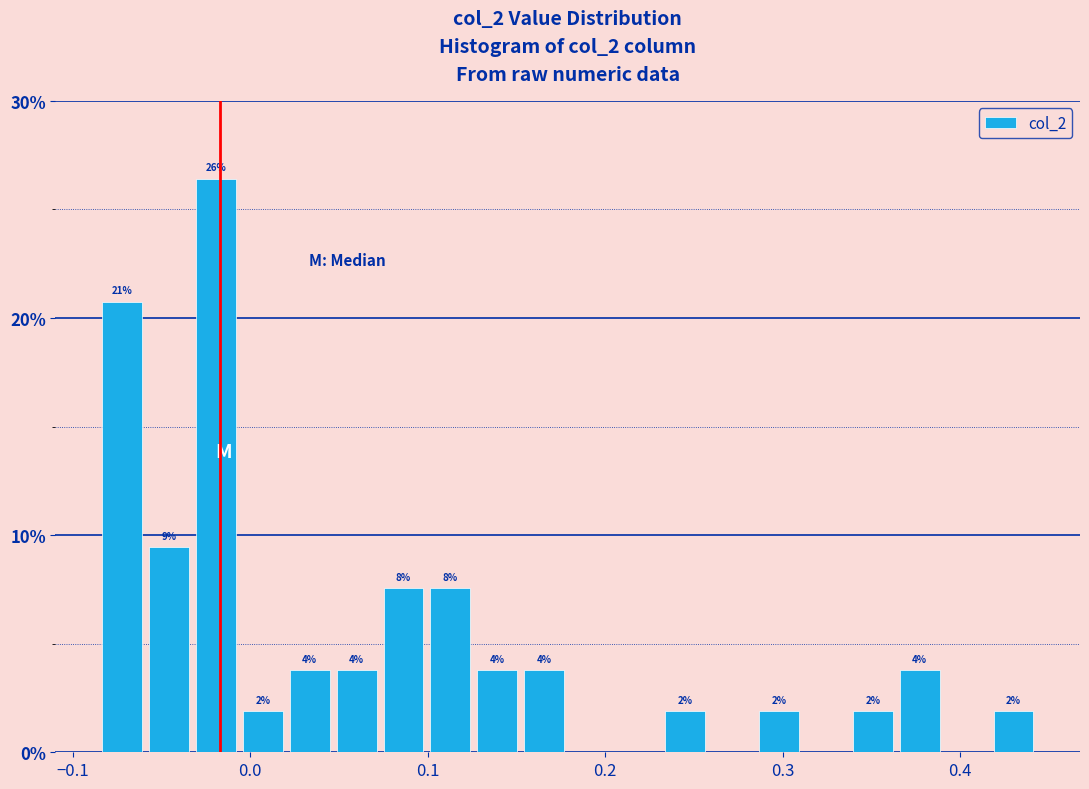

Around what value on the x-axis is the tallest bar? Give the approximate position of its centre, as read against the axis.

-0.02